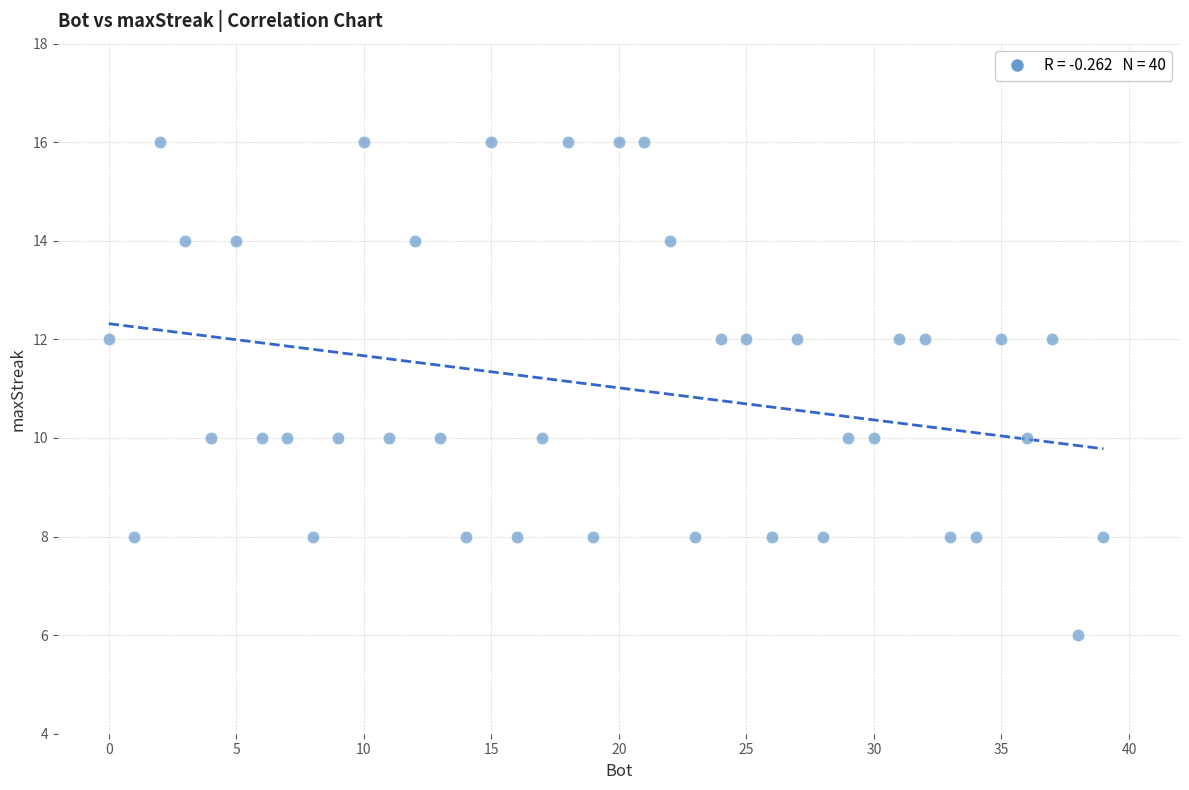

What is the range of X values (max minus min)?

39